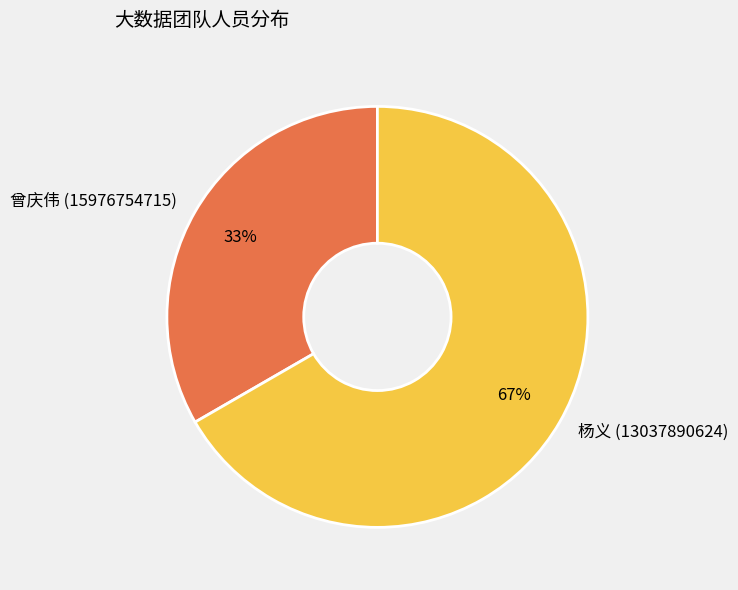

Count the number of slices in the pie.

2